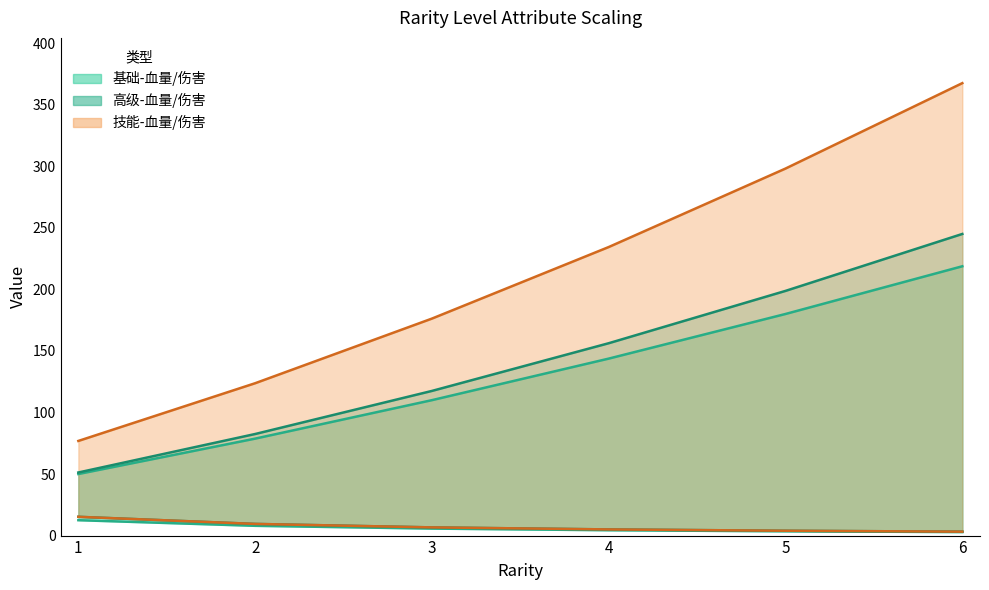

Count the number of data series in this chart.

6